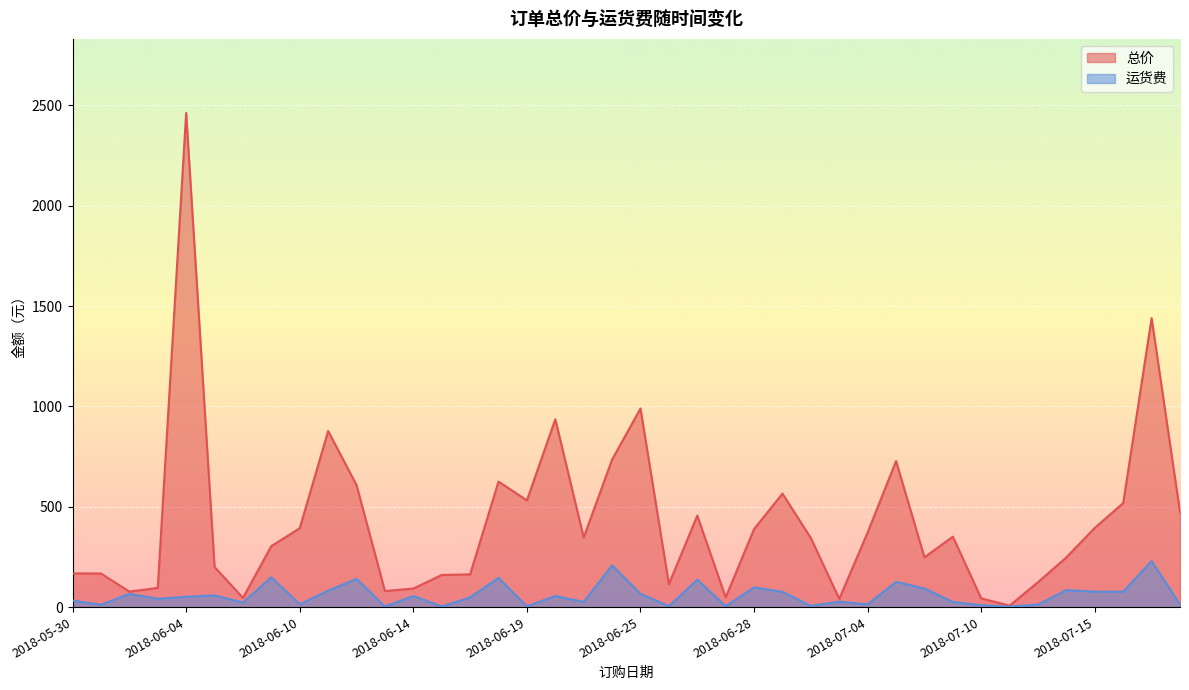

At which label does 运货费 first exceed 51?

2018-06-03